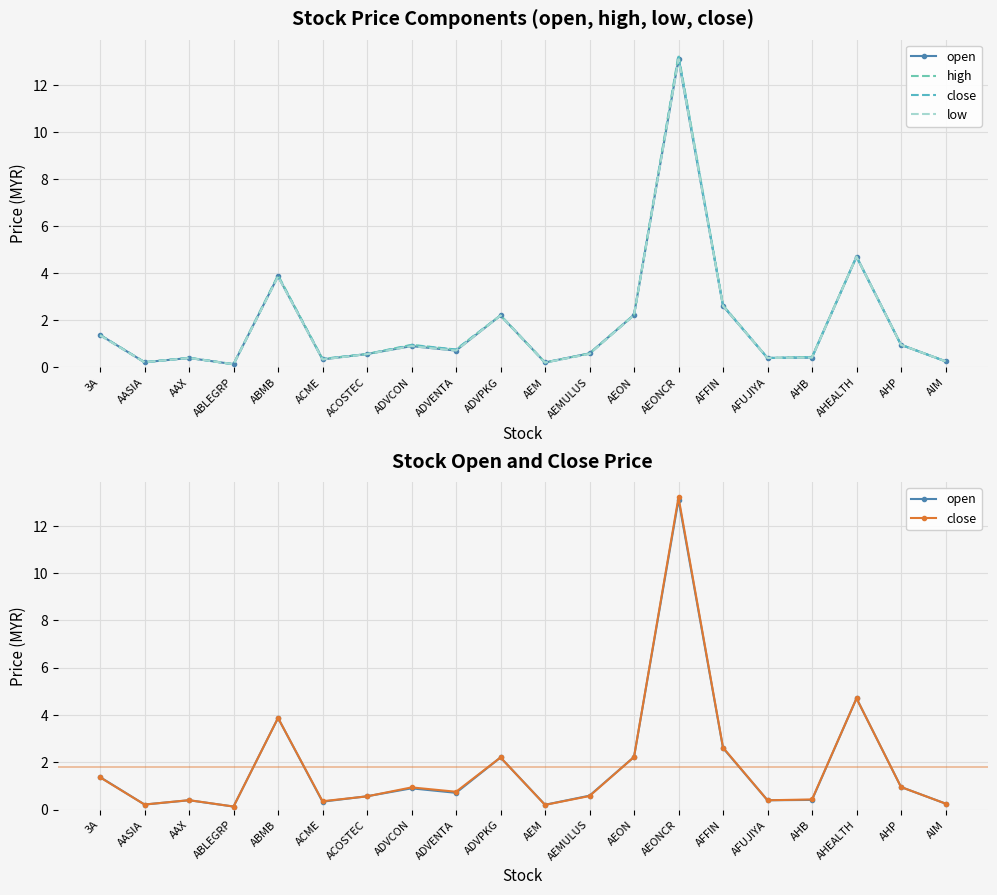

What are all the series names shown in the legend?

open, high, close, low